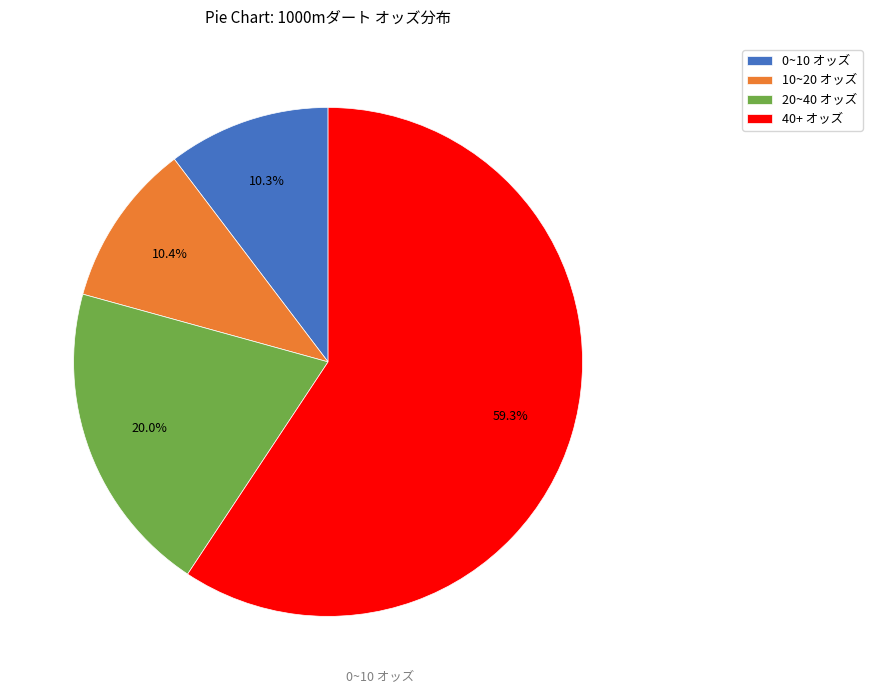

What percentage is NOT represented by 40+ オッズ?

40.7%